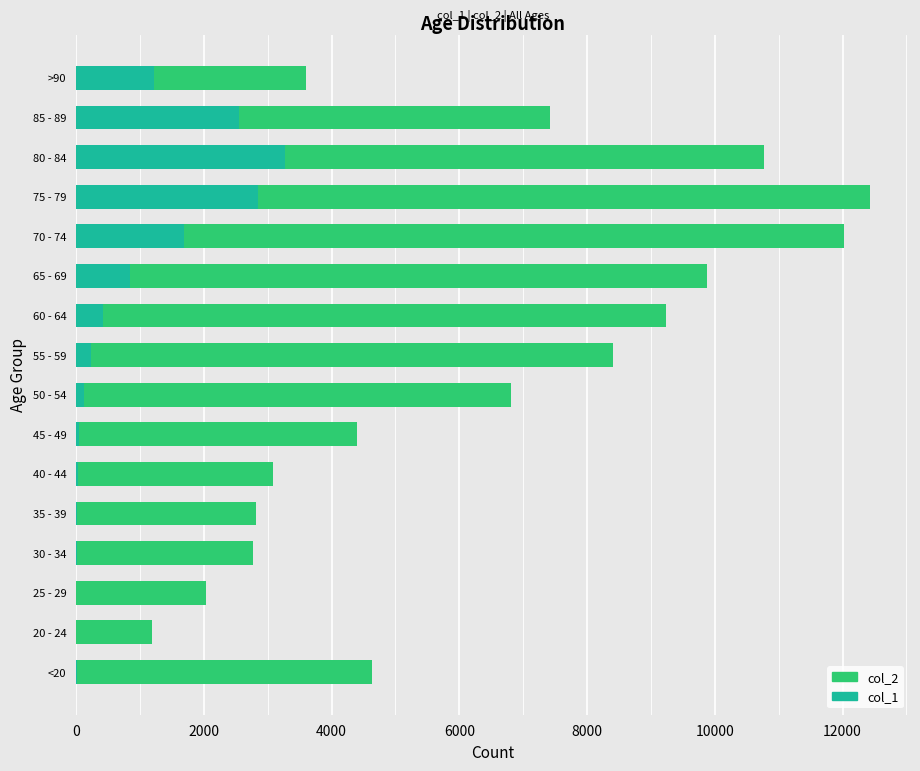

At how many categories does at least one series exceed 7963?

6